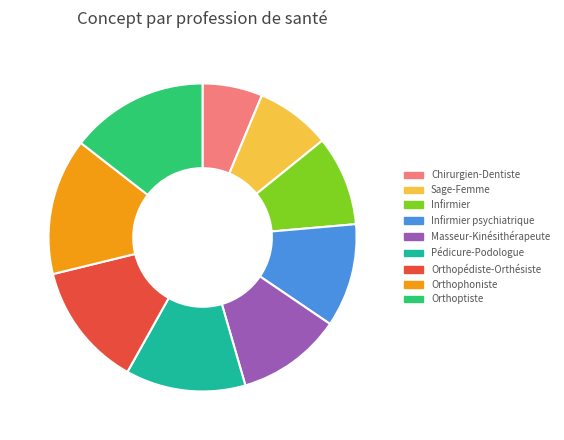

Is there any slice that represents more than half of the pie?

No